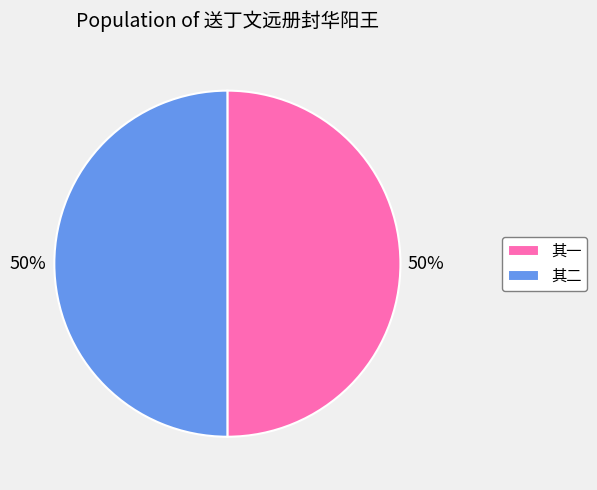

Is the sum of 其二 and 其一 greater than half?

Yes